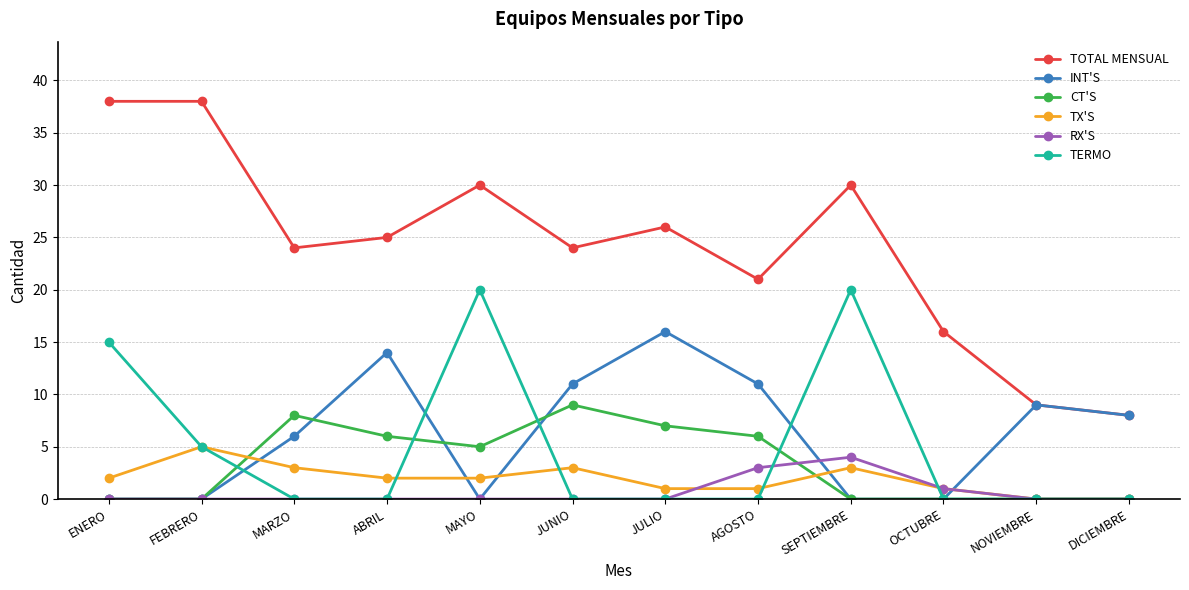

What position from the left is MAYO?

5